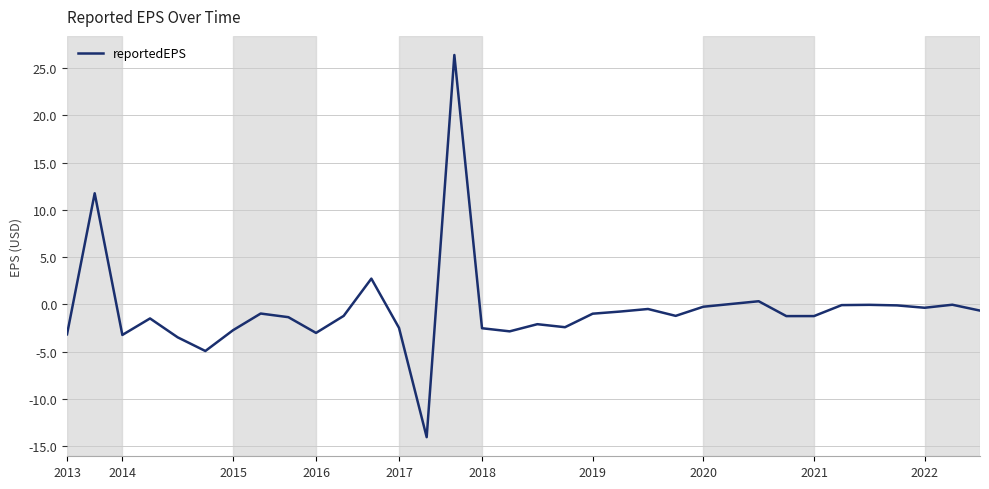

Does the chart display data point markers on the line(s)?

No